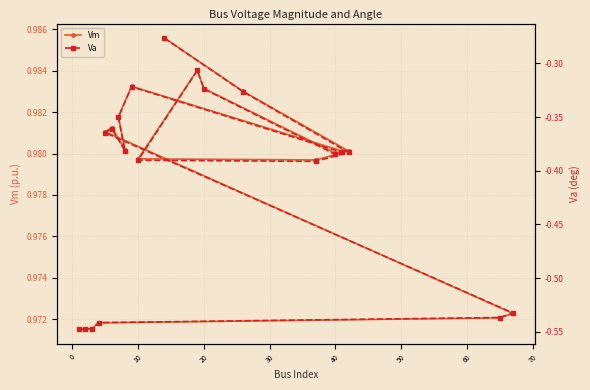

How many Vm values are between 0 and 1?

20